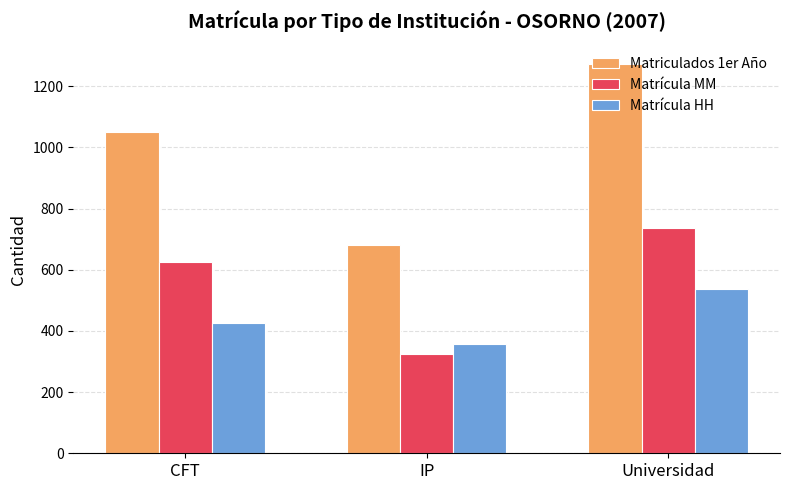

What position from the left is IP?

2